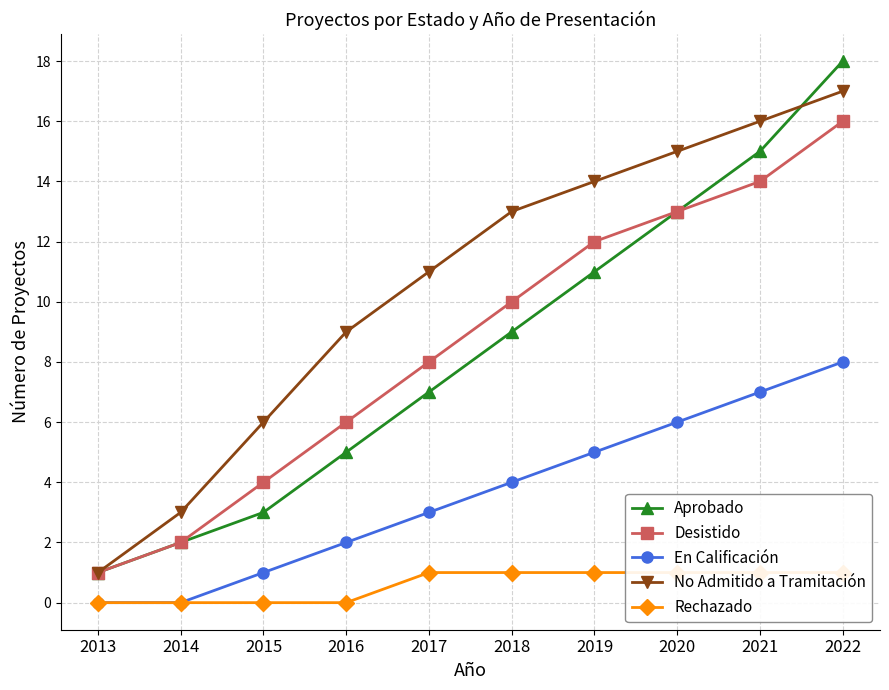

Which series has the largest range (max minus min)?

Aprobado